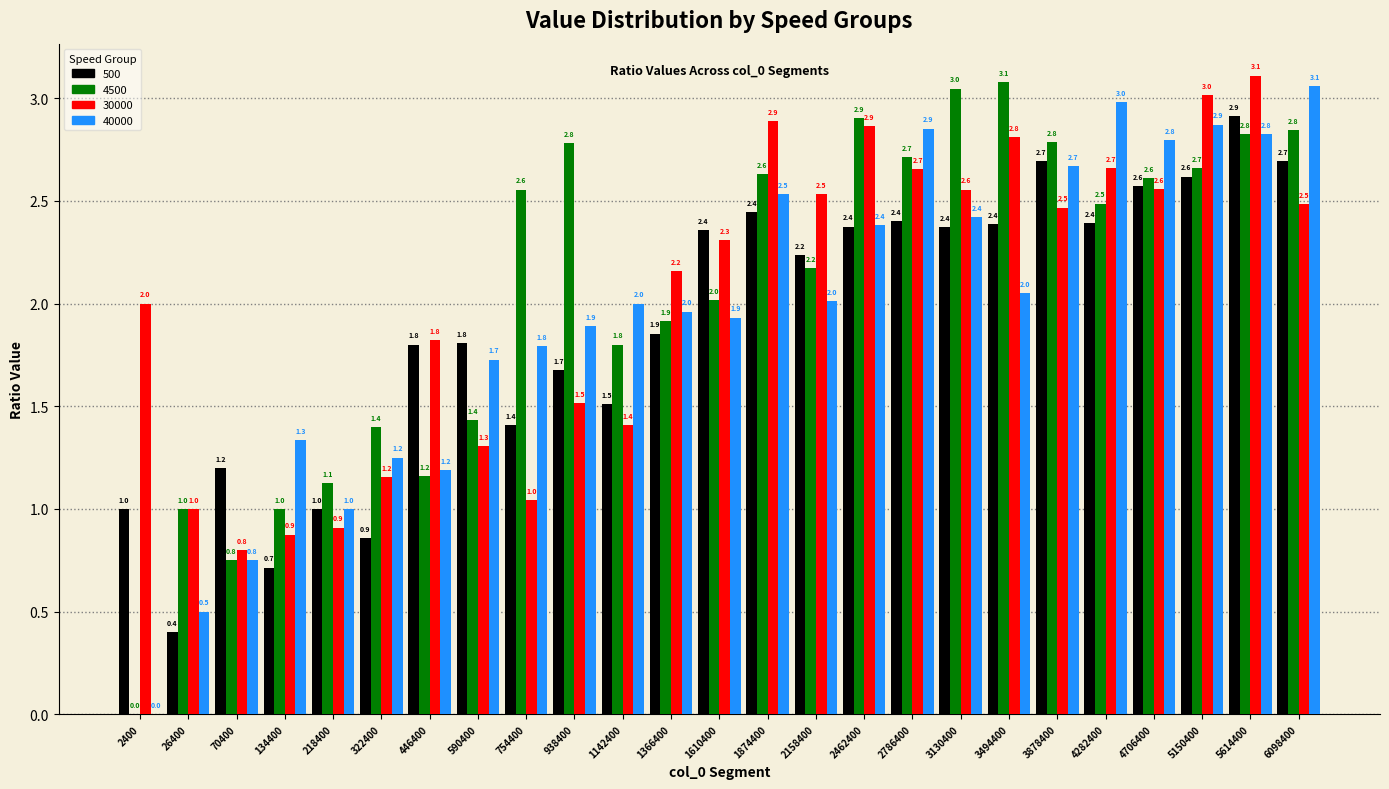

What is the sum of all 4500 values?

51.7